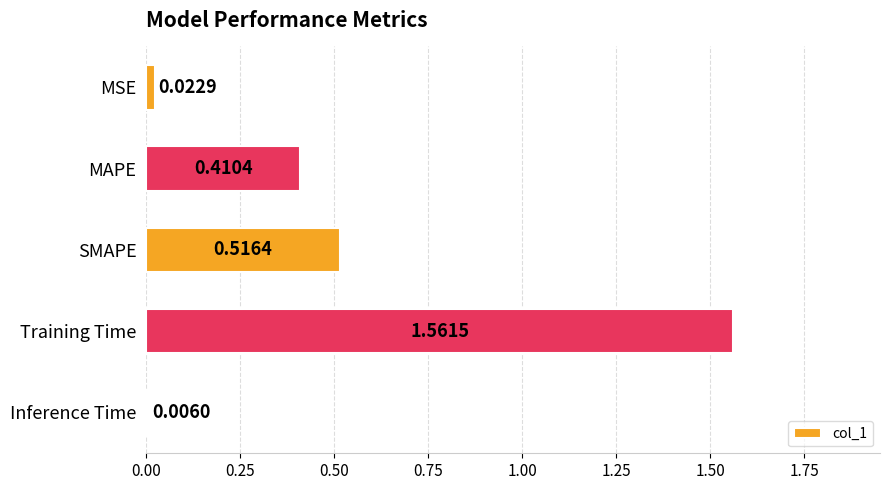

What is the change in value from MAPE to Training Time?

+1.2